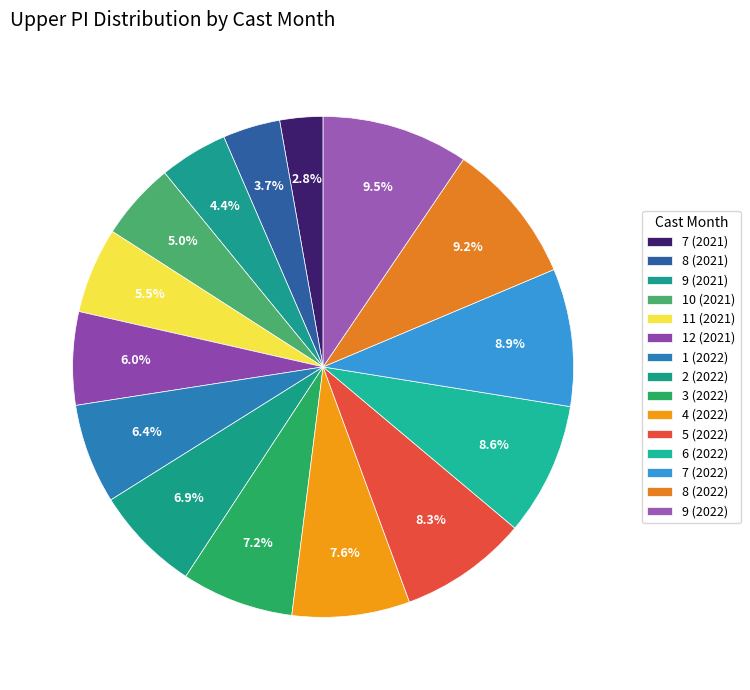

What is the largest slice in the pie chart?

9 (2022)